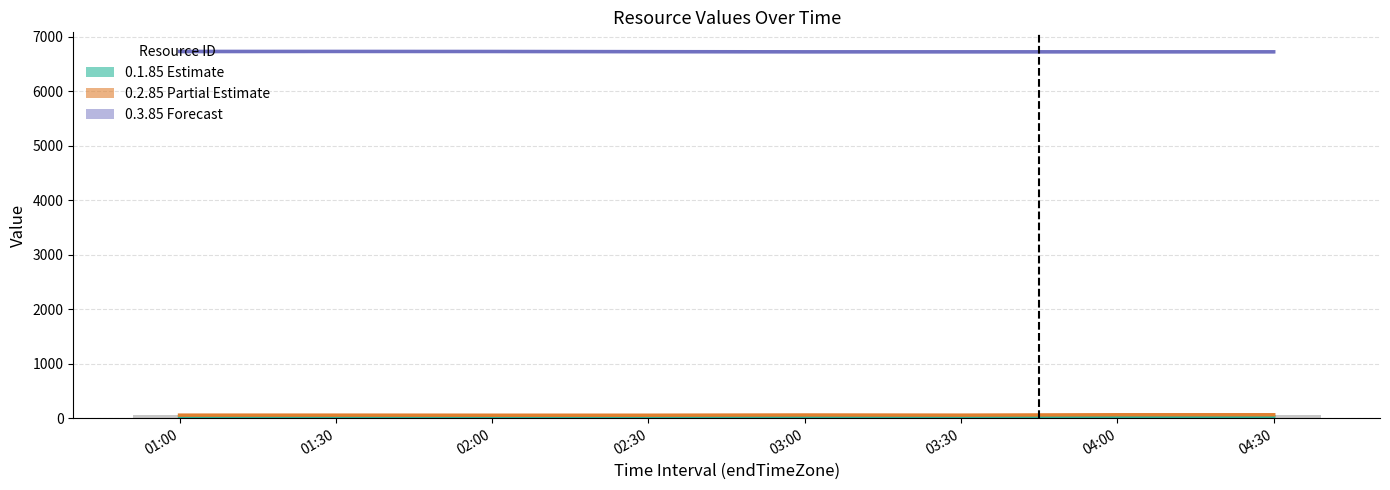

What is the value of the 0.2.85 (Partial Estimate) bar at the 4th from the left?

53.6